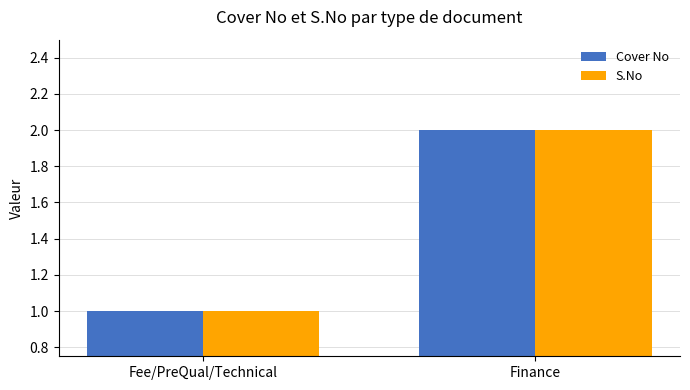

List the labels in order of Cover No value, smallest first.

Fee/PreQual/Technical, Finance